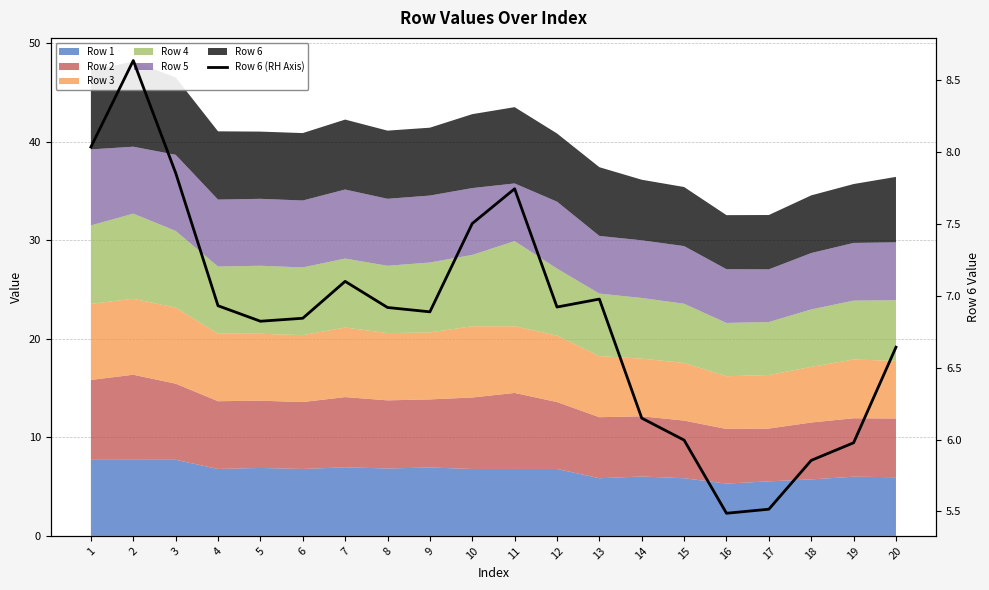

Reading left to right, what are all the values shown in this chart?

8.0	8.6	7.9	6.9	6.8	6.8	7.1	6.9	6.9	7.5	7.7	6.9	7.0	6.1	6.0	5.5	5.5	5.9	6.0	6.6